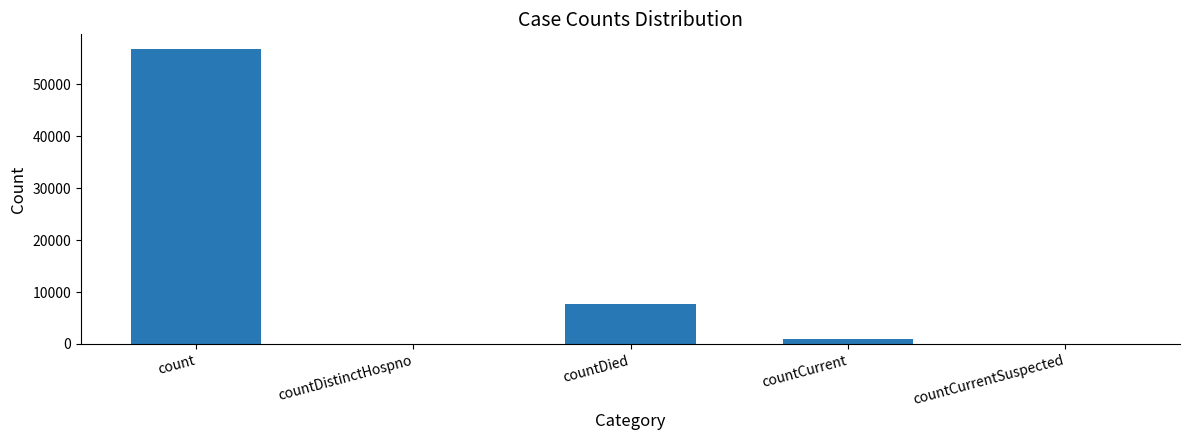

What is the change in value from countDied to countCurrentSuspected?

-7664